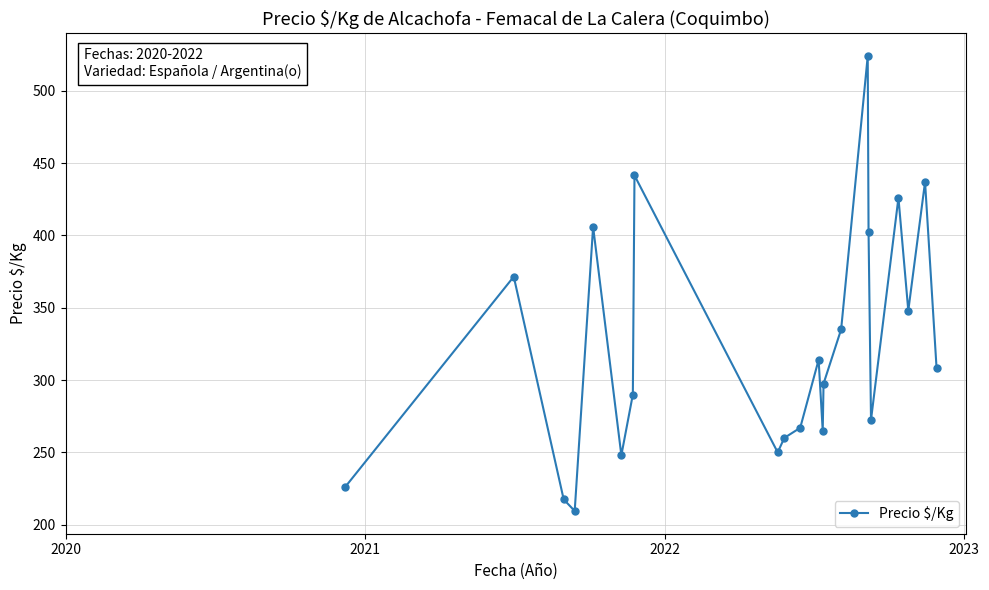

How many points are lower than both their immediate neighbors (excluding endpoints)?

6